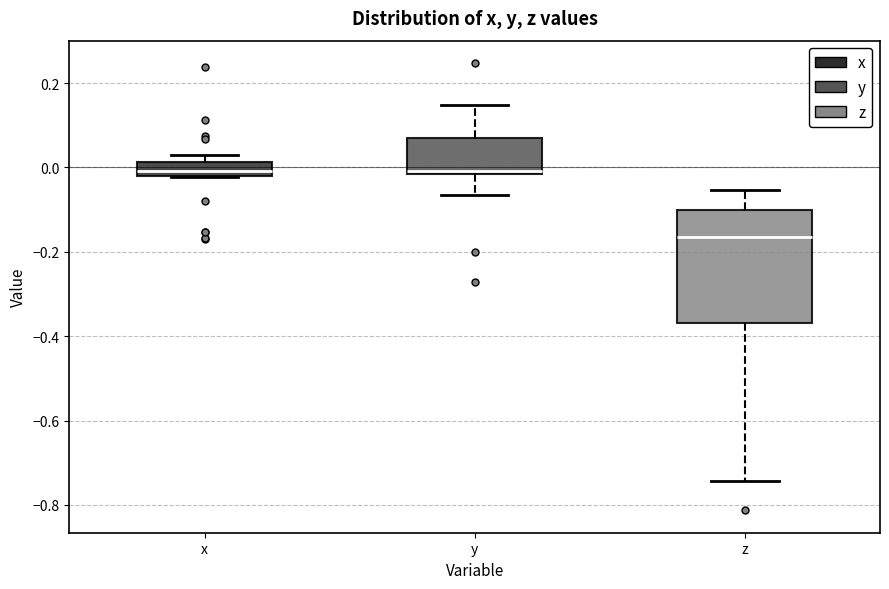

Which box is the tallest, from its lower edge to its upper edge?

z